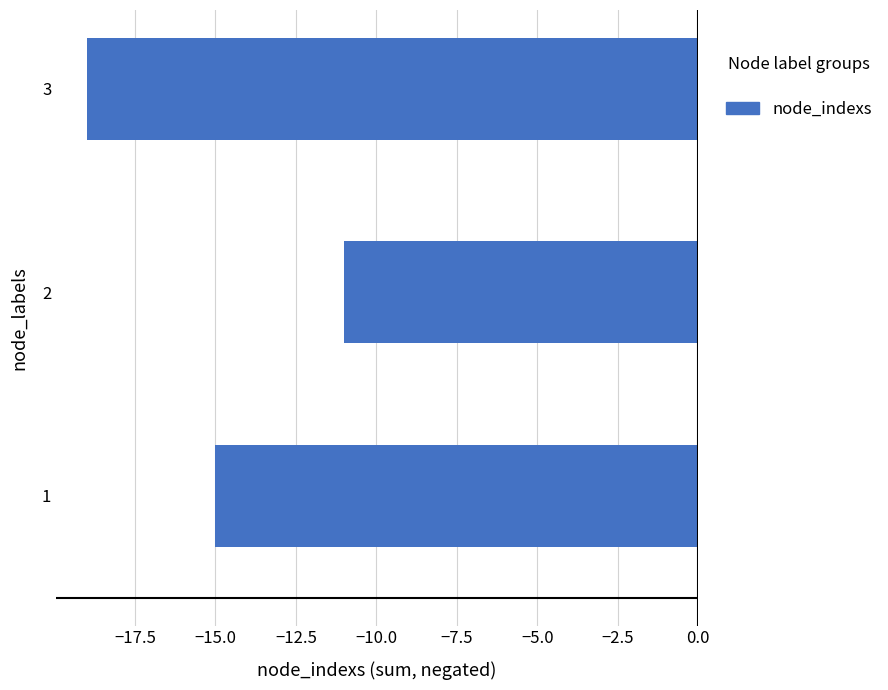

What is the difference between the maximum and minimum values?

8